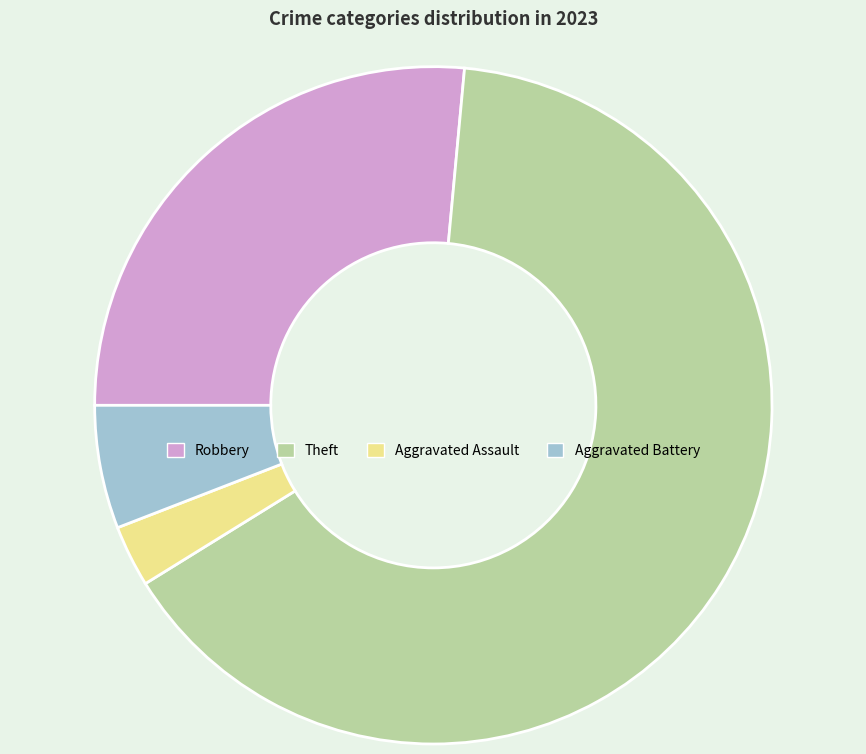

Combined, do Theft and Aggravated Assault account for over 50%?

Yes